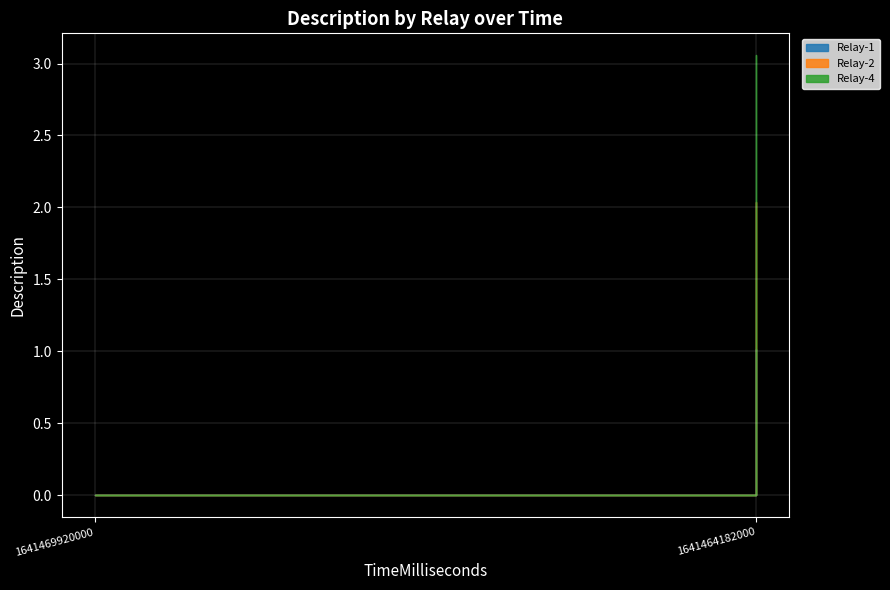

How many distinct data groups are displayed?

3